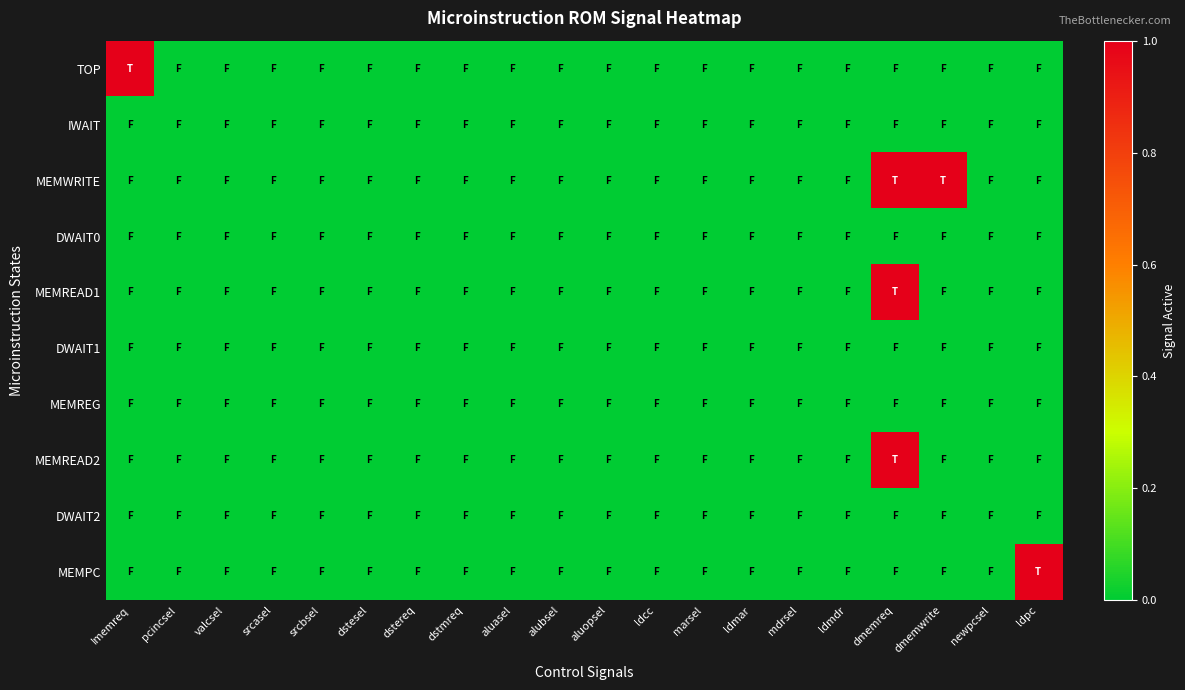

Which has a higher value, Imemreq or mdrsel?

Imemreq